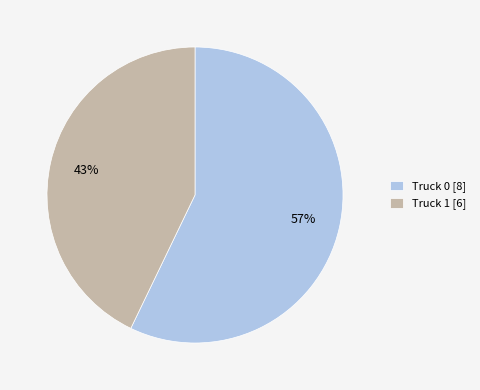

The Truck 1 slice represents 50% of the pie. True or false?

False